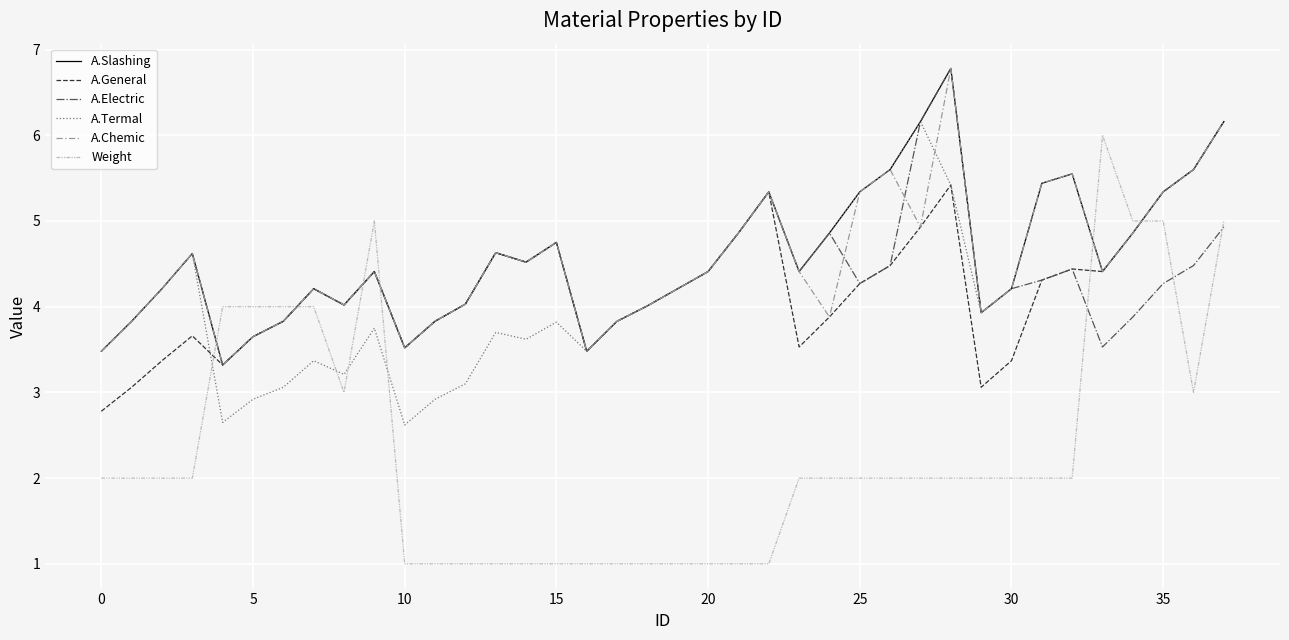

After their last crossing, which series has the higher values: A.Slashing or Weight?

A.Slashing